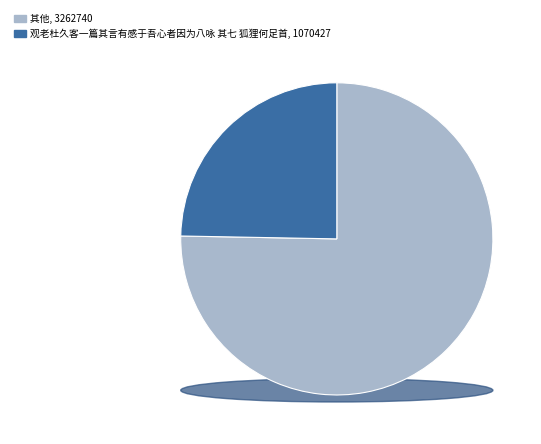

Is it true that 思想的狐狸 is 1% of the pie?

False